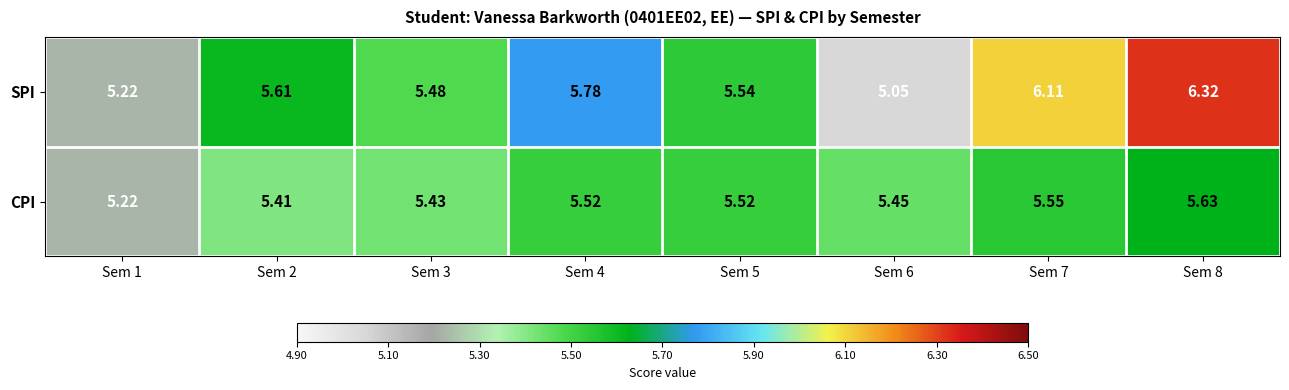

Between Sem 6 and Sem 8, which series saw the biggest shift?

SPI